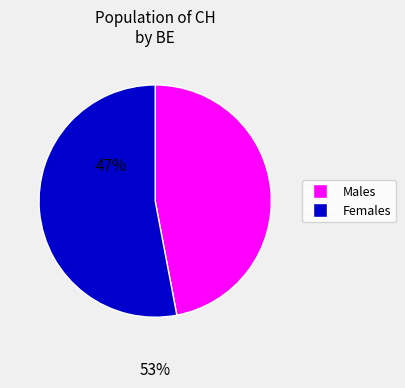

Does any single category account for the majority?

Yes